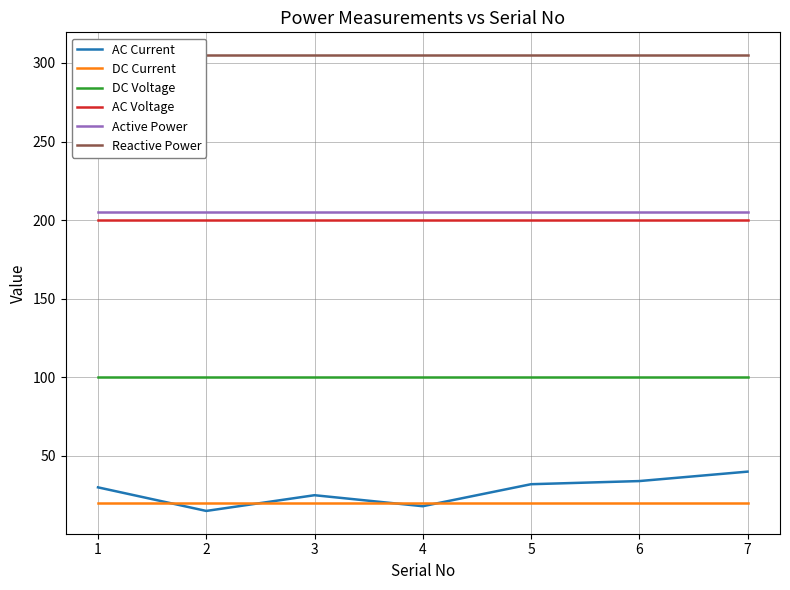

At which category is the sum across all series the highest?

7